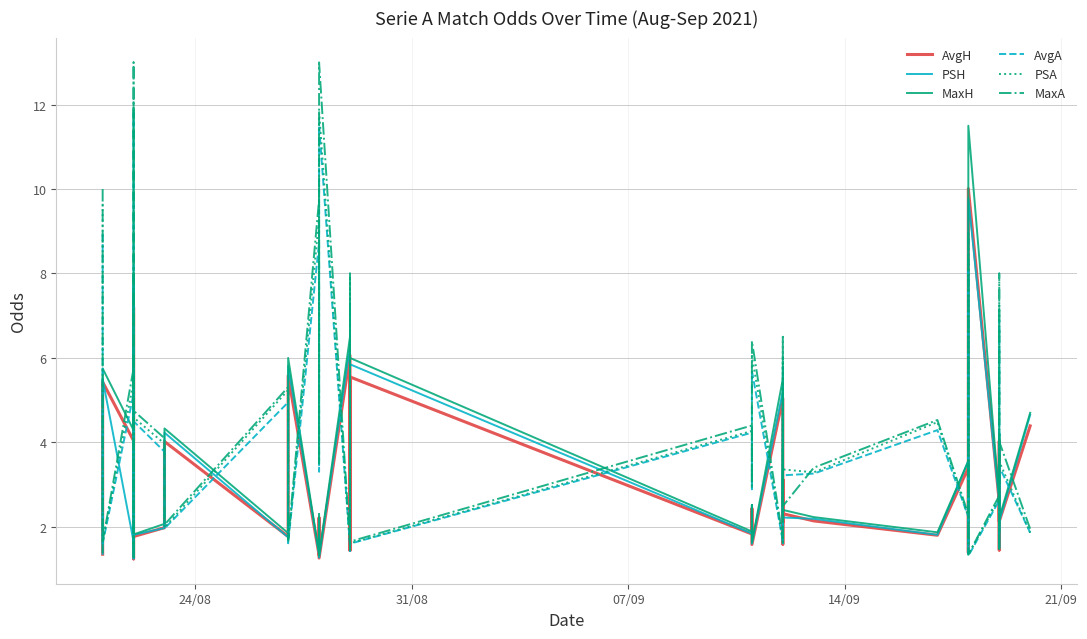

What is the greatest value displayed?

13.0